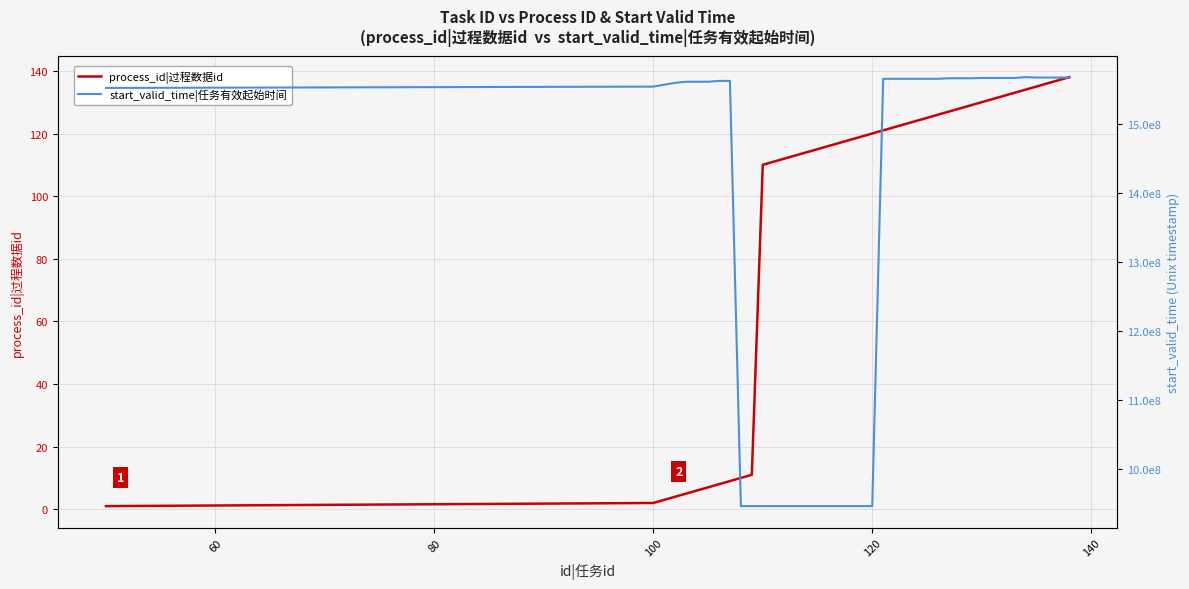

True or false: process_id|过程数据id has more than 1 points higher than both neighbors.

False